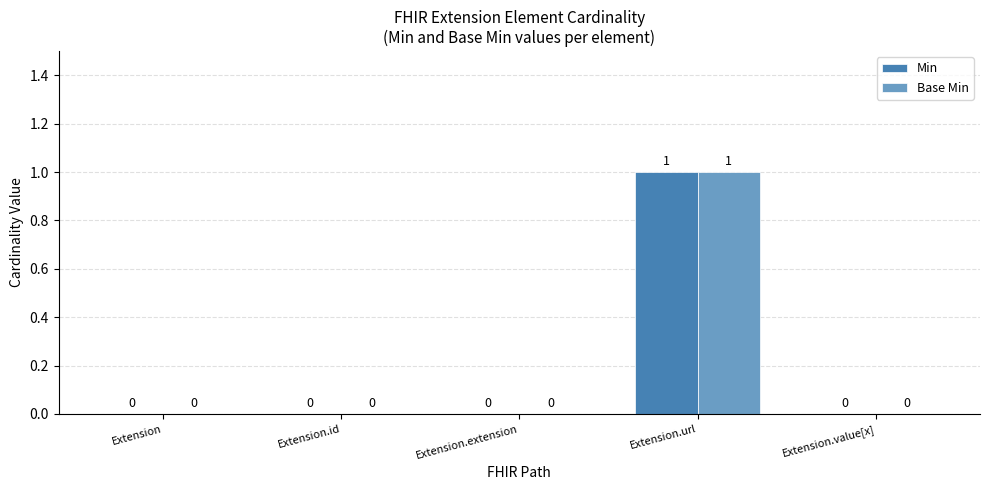

Reading right to left, transcribe all the data shown in this chart.

Min: Extension.value[x]=0	Extension.url=1	Extension.extension=0	Extension.id=0	Extension=0
Base Min: Extension.value[x]=0	Extension.url=1	Extension.extension=0	Extension.id=0	Extension=0